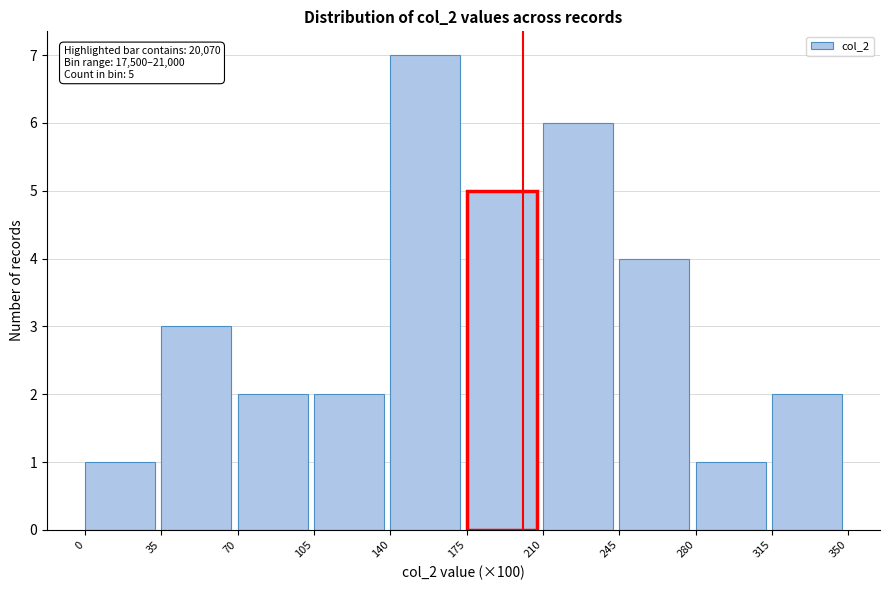

Reading left to right, transcribe all the data shown in this chart.

1	3	2	2	7	5	6	4	1	2